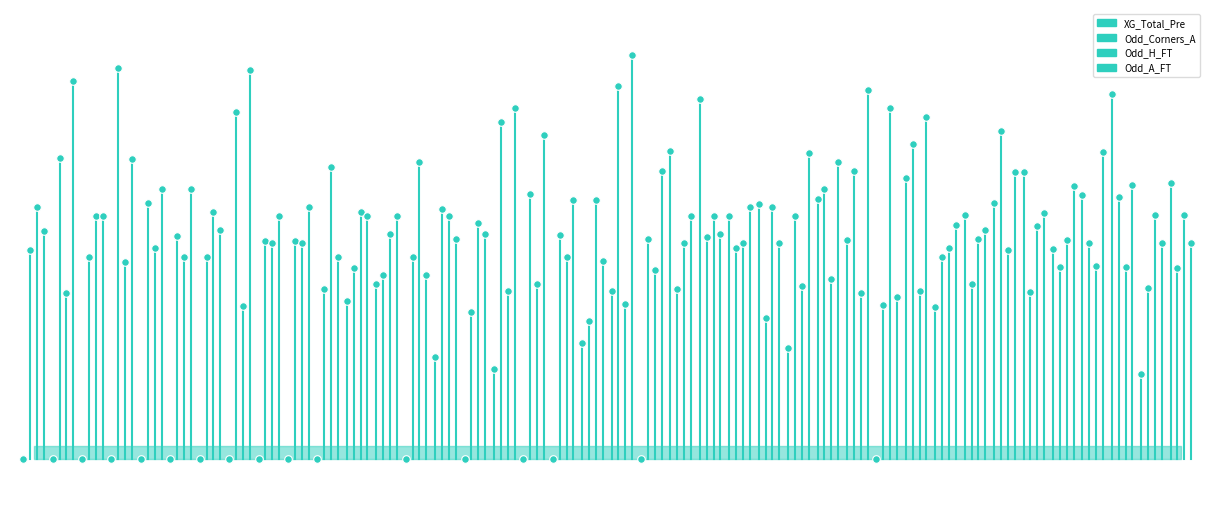

Which series reaches the maximum Y coordinate?

Odd_H_FT